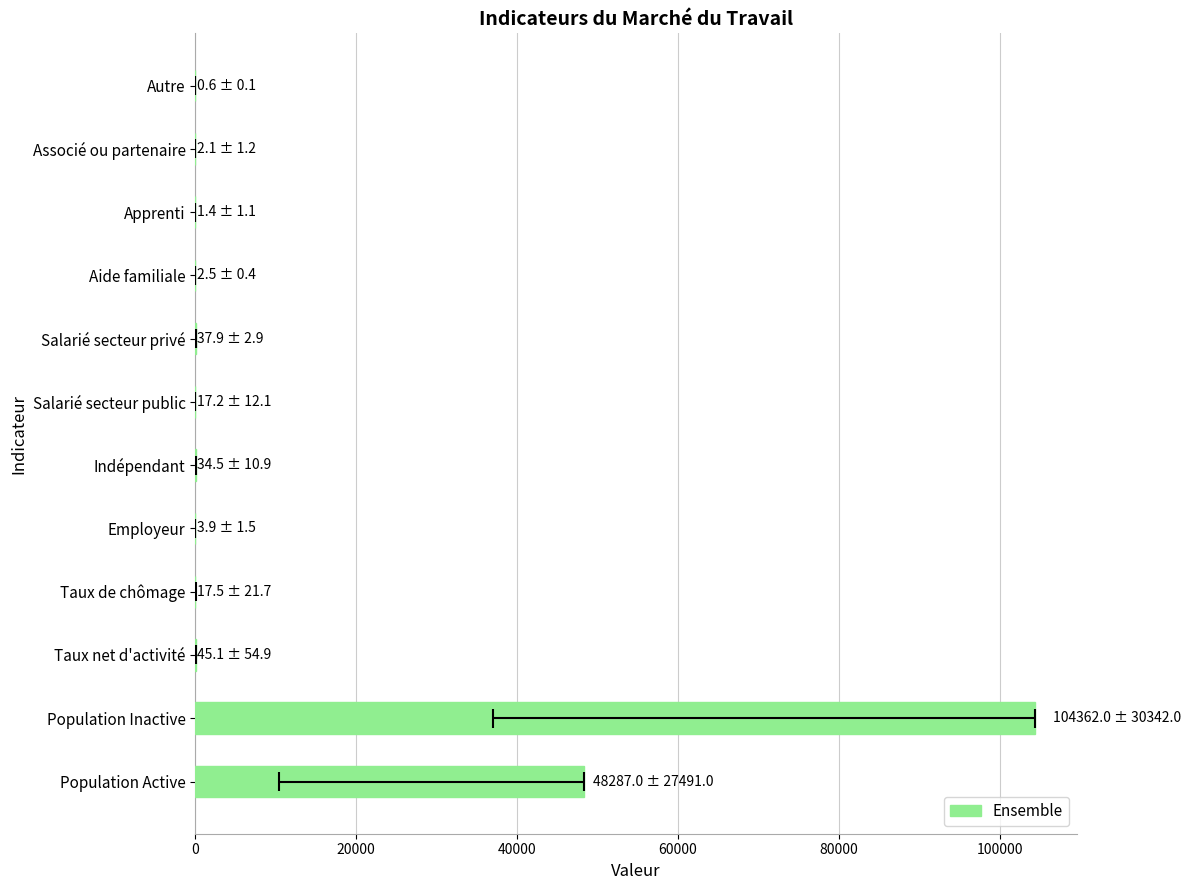

What is the average value?

12734.3